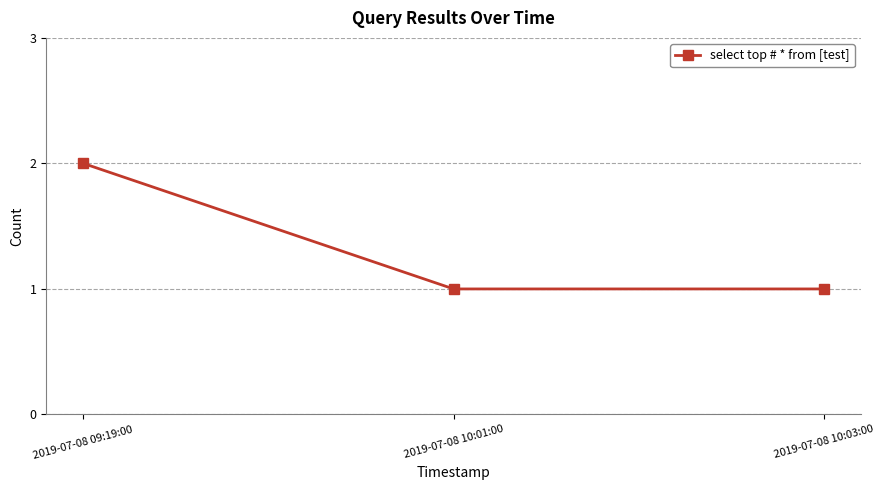

What is the difference between the values at 2019-07-08 10:03:00 and 2019-07-08 09:19:00?

1